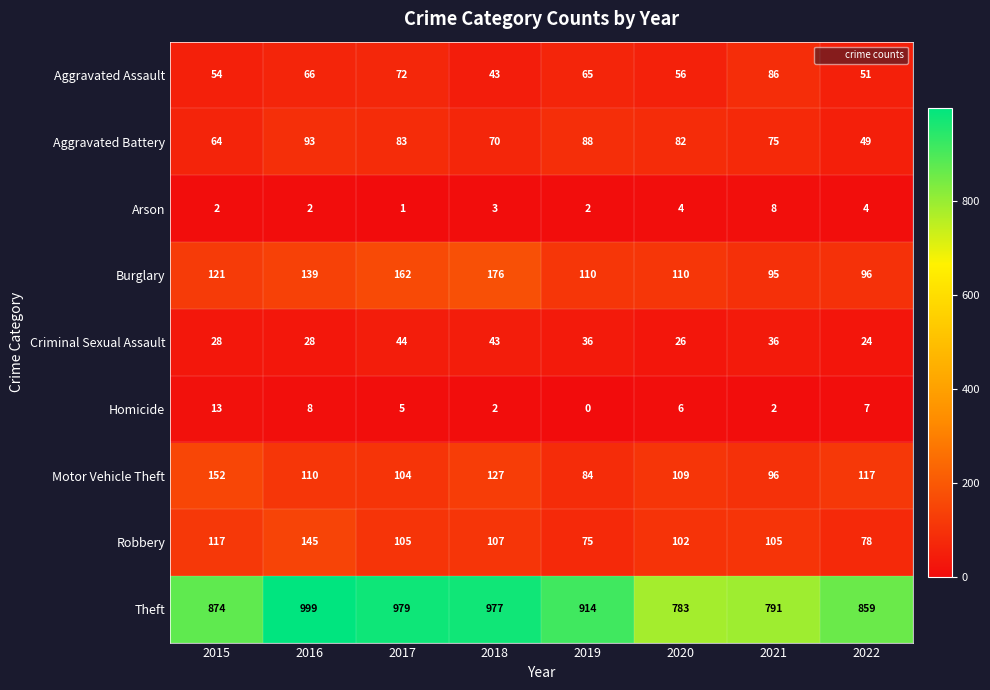

The Burglary series shows 33 at 2015. True or false?

False